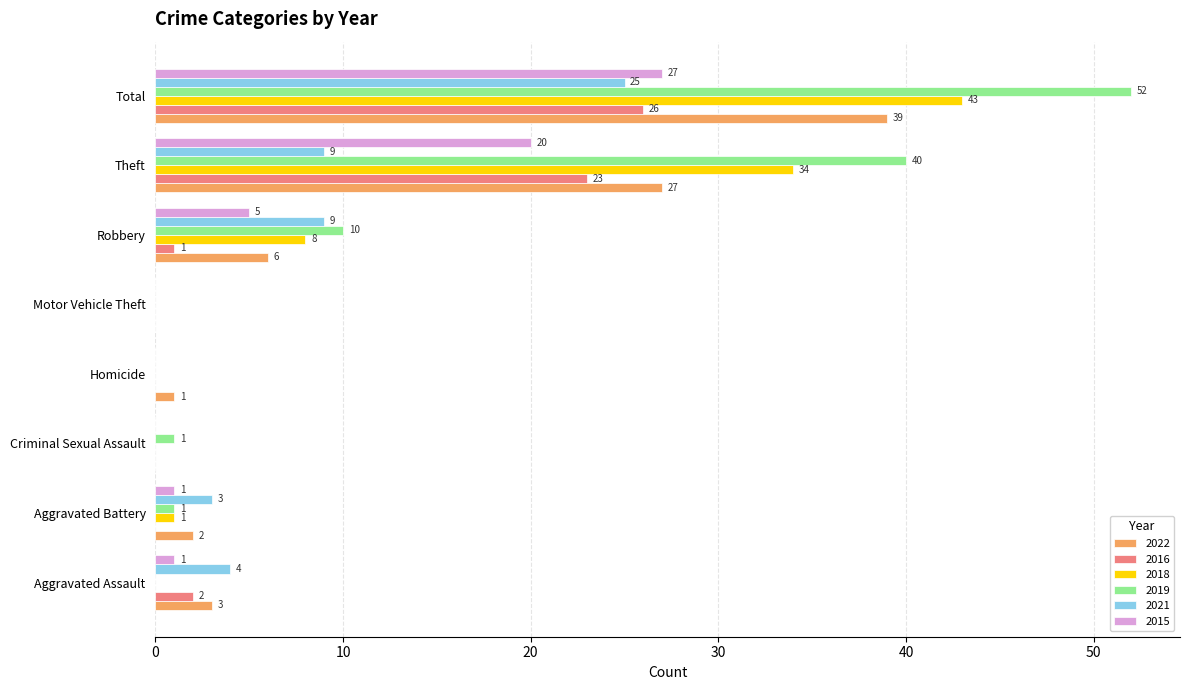

Count the number of data series in this chart.

6